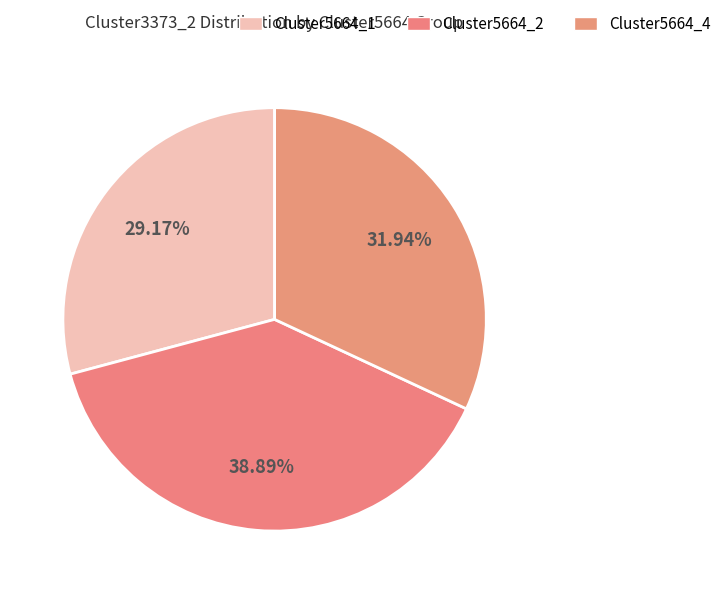

Is it true that Cluster5664_4 is 32% of the pie?

True